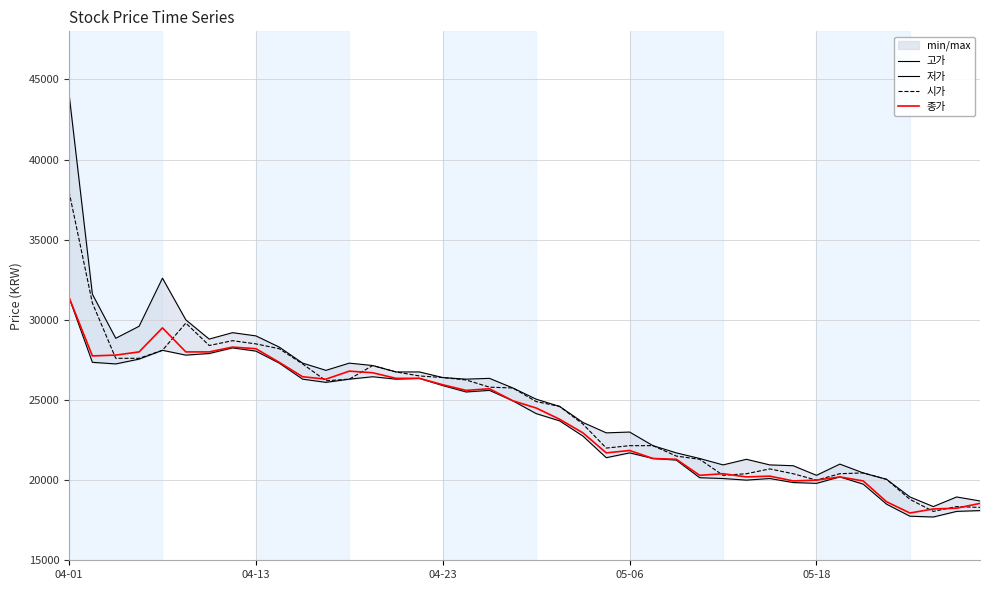

What is the difference between the second highest and minimum values in the 시가 series?

13000